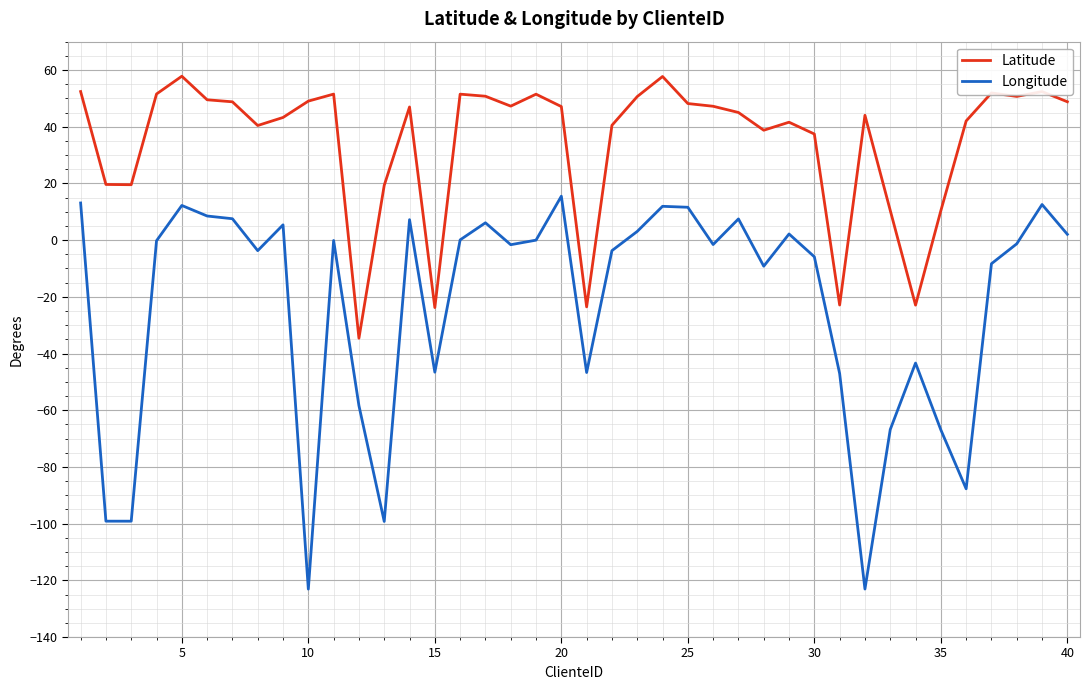

Which series has the largest range (max minus min)?

Longitude